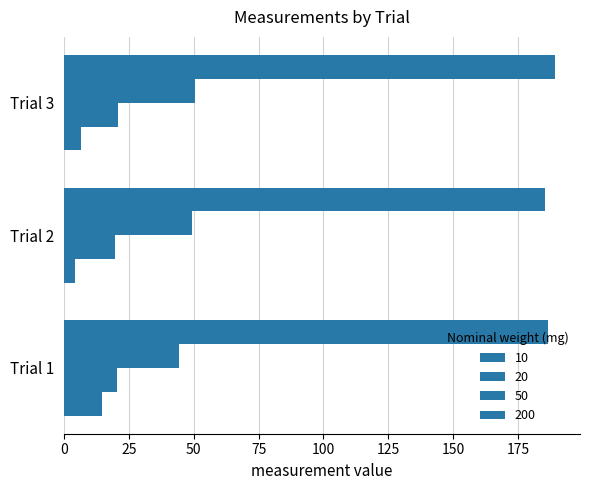

What is the maximum value for 50?

50.5